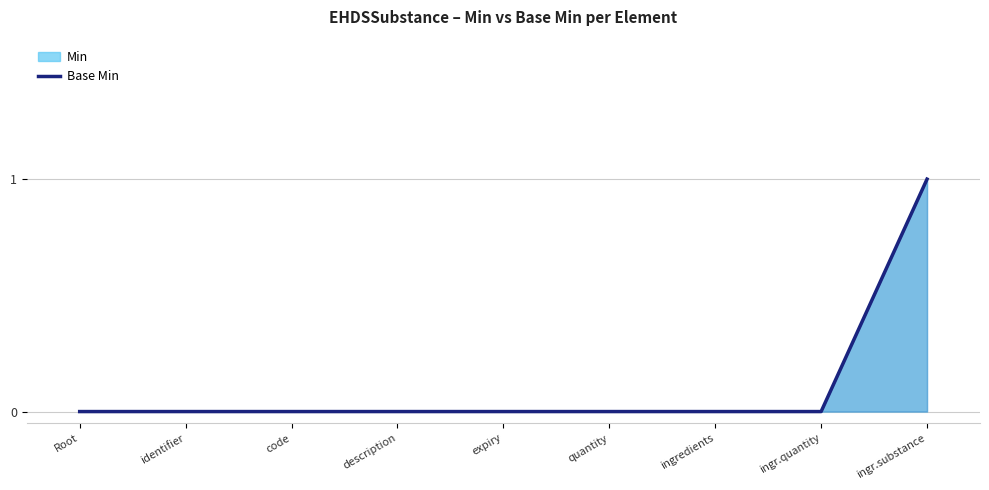

Is it true that the value at identifier is 0?

True